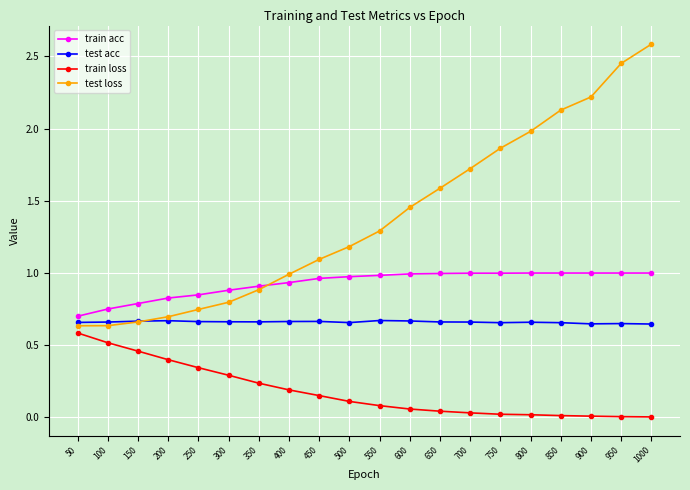

True or false: test loss has more than 2 interior local peaks.

False